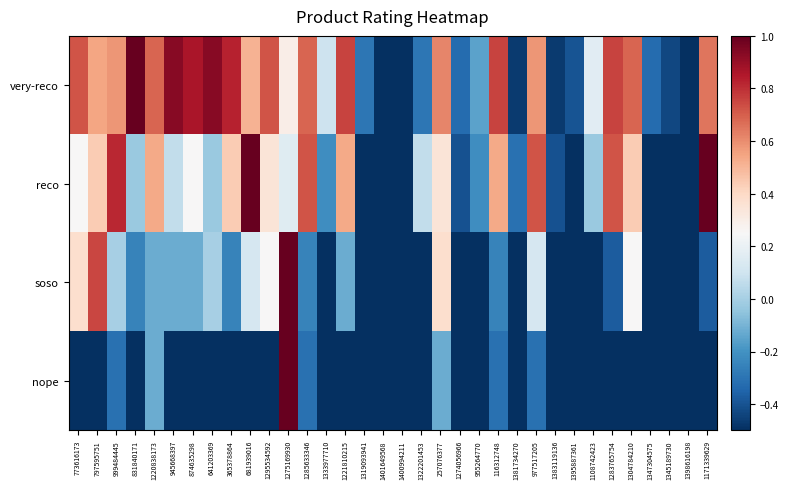

At how many categories does at least one series exceed 0?

23